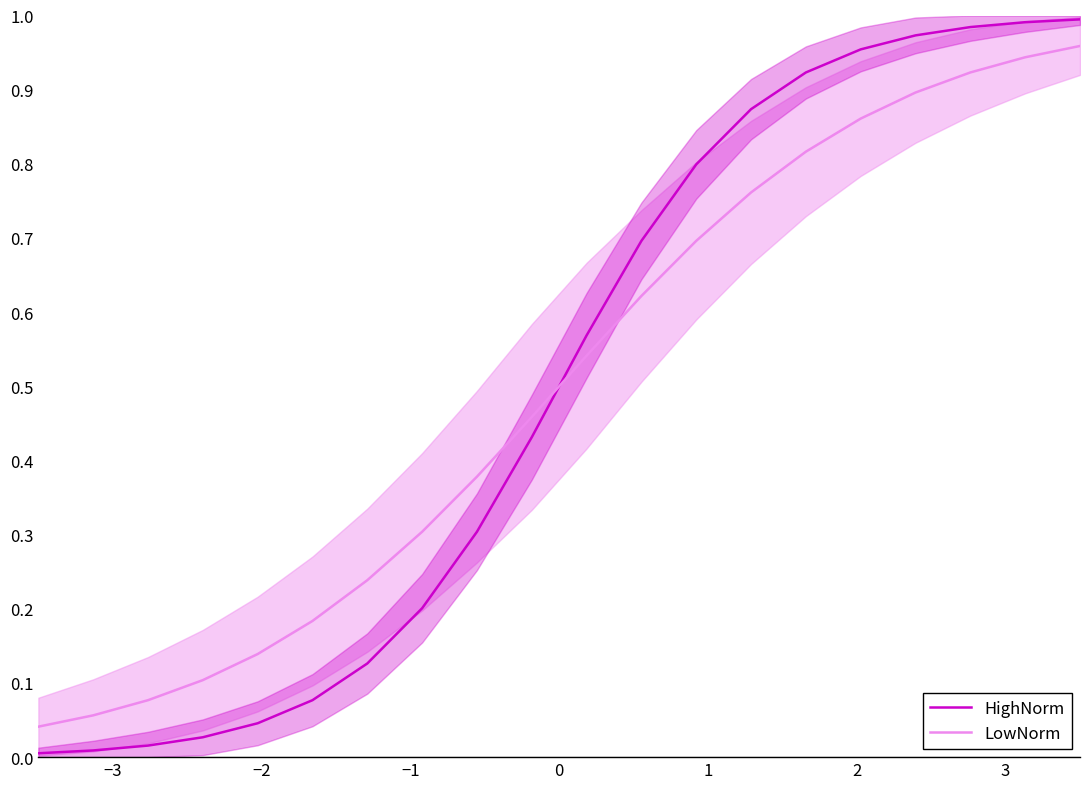

How many intersections are there between LowNorm and HighNorm?

1